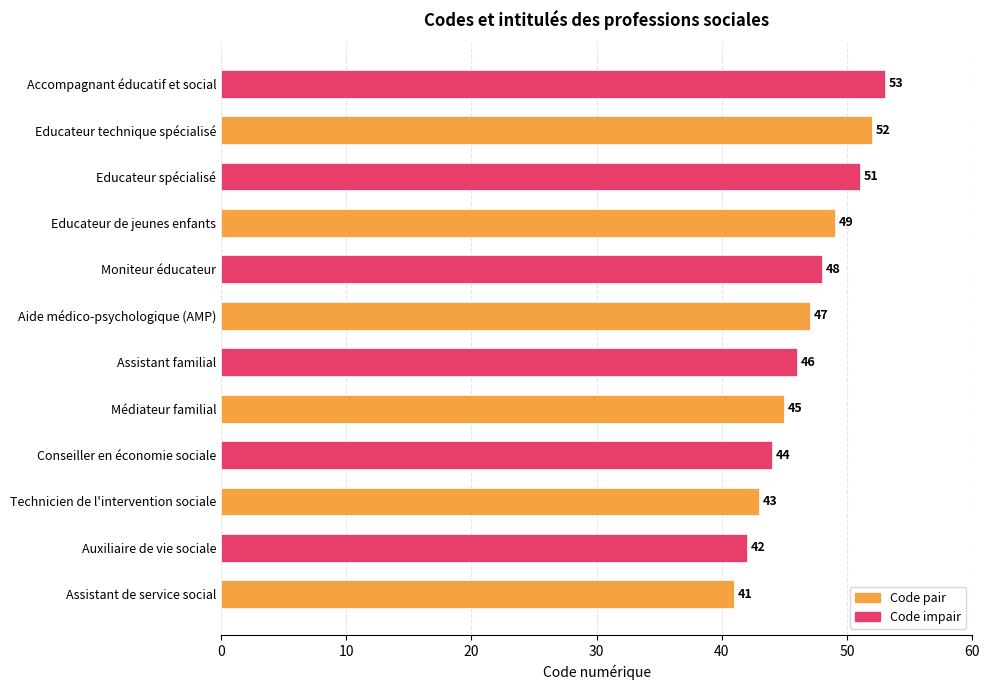

The value at Educateur de jeunes enfants is 10. True or false?

False